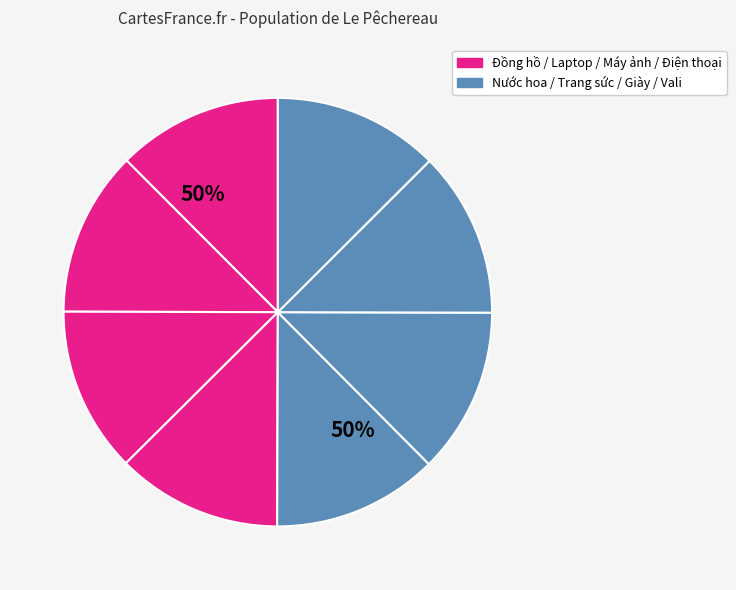

How many segments does this pie chart have?

8